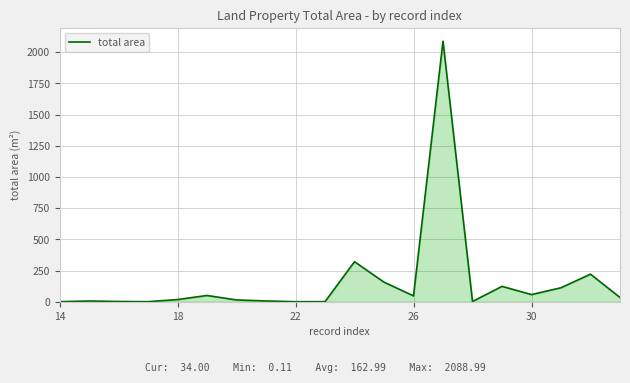

What is the maximum value shown in the chart?

2089.0